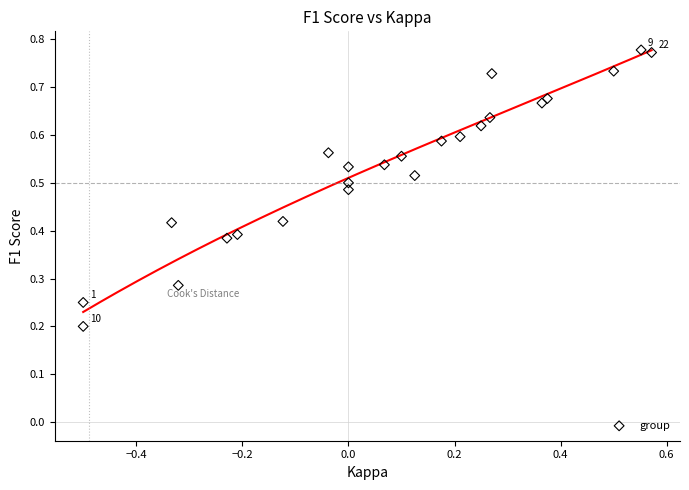

What is the range of X values (max minus min)?

1.1